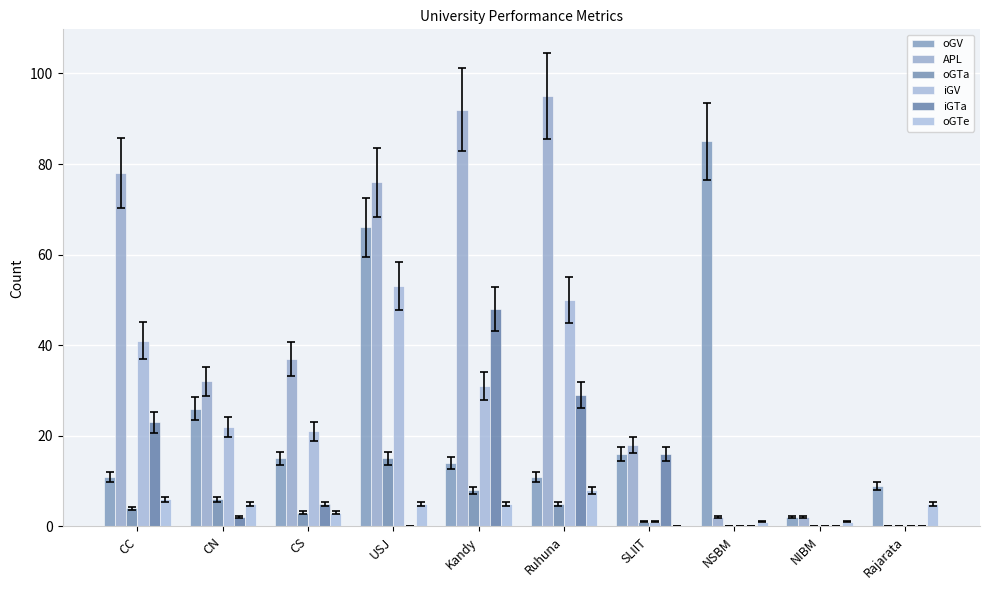

What is the average value of the oGV series?

26